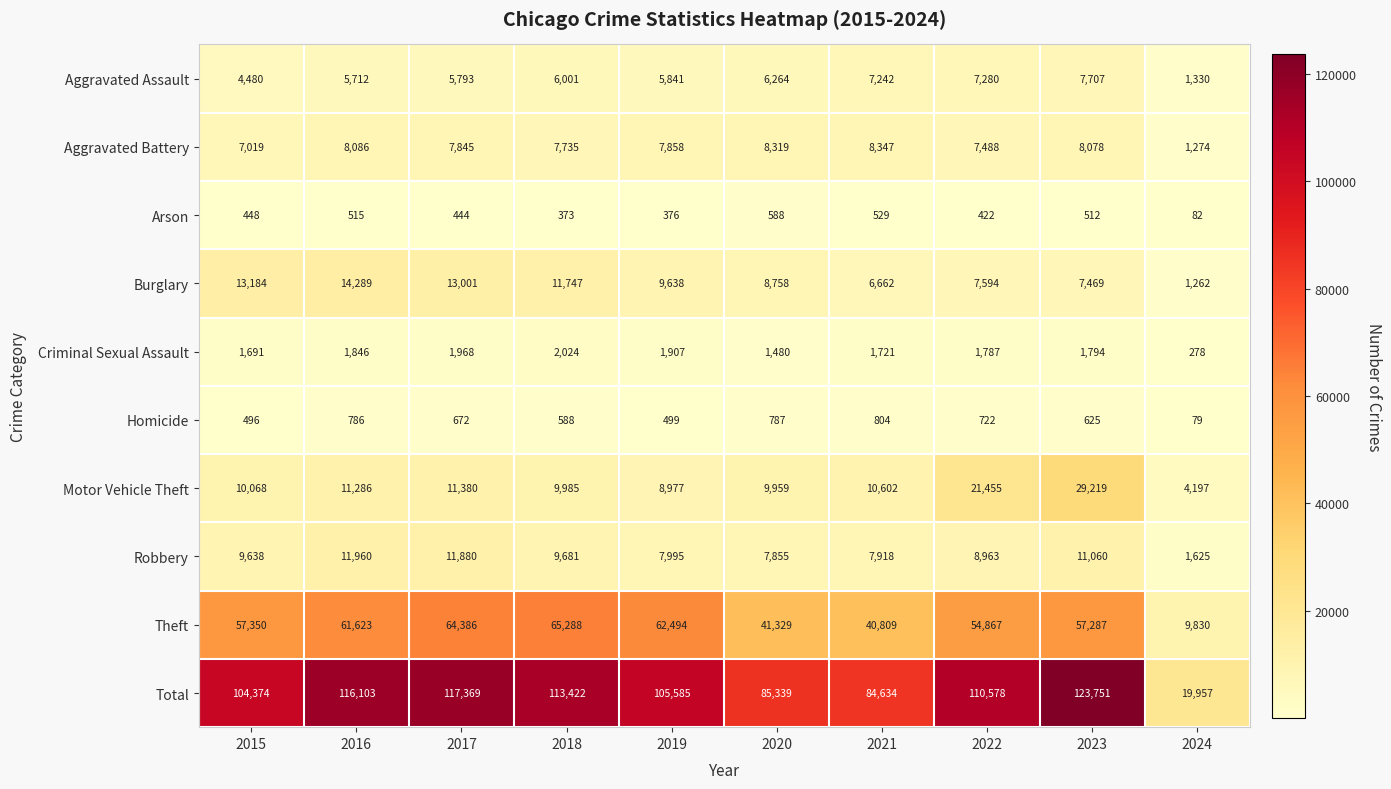

Which series has the largest total across all categories?

Total